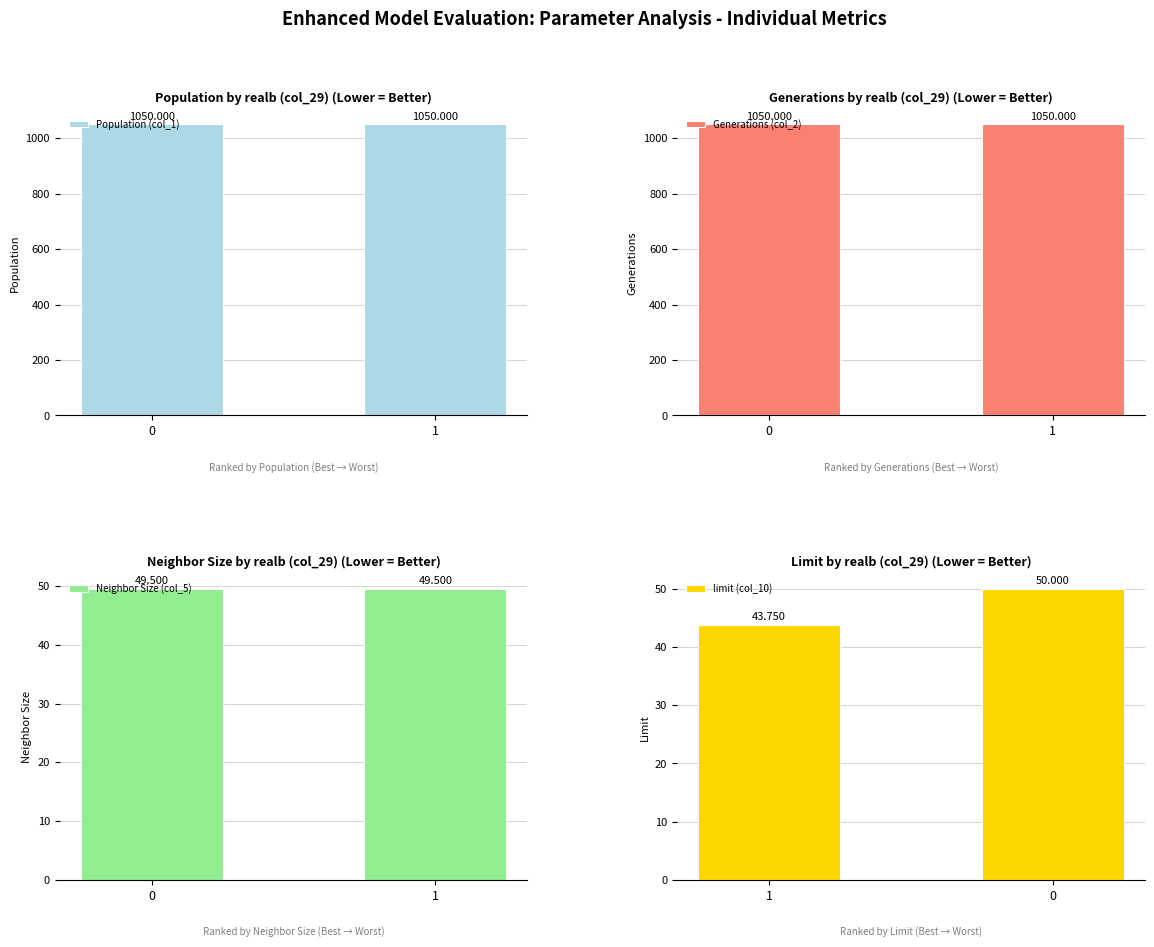

True or false: Population (col_1) has a value of 1050.0 at 0.

True